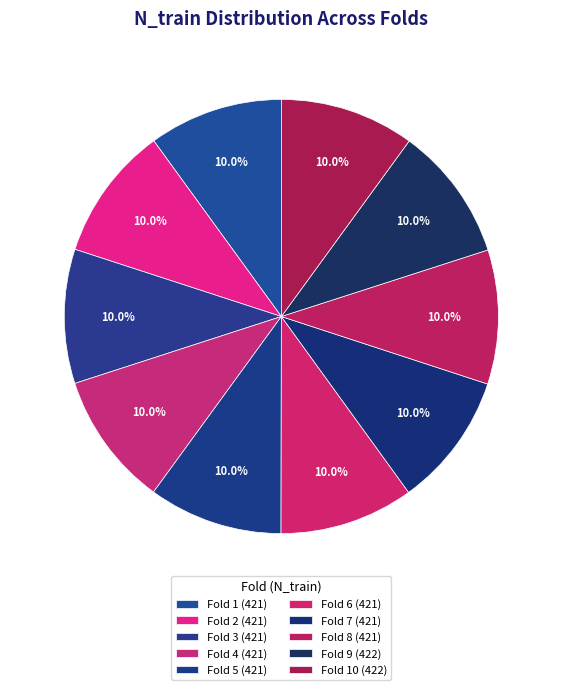

Count the number of slices in the pie.

10